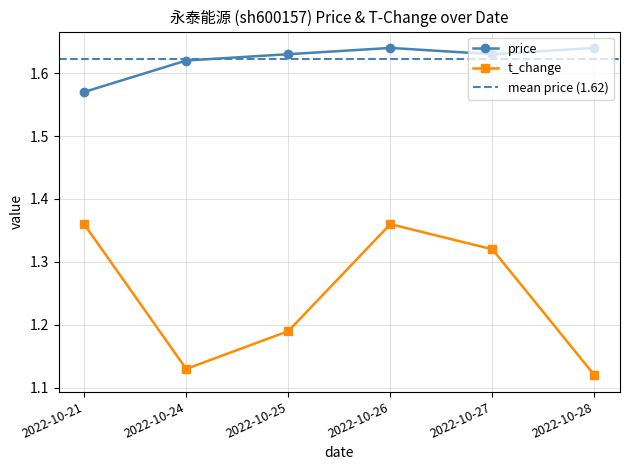

True or false: price and t_change intersect in this chart.

False